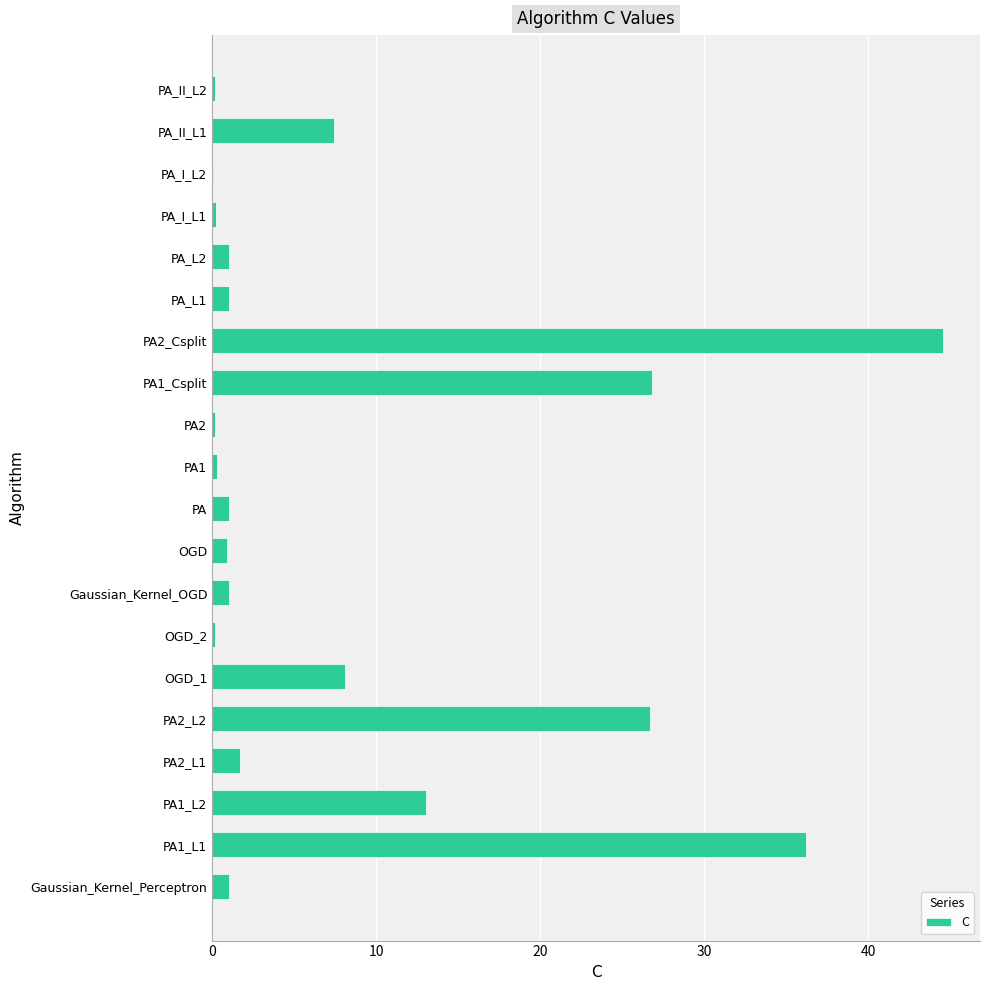

Which label corresponds to the largest value in the chart?

PA2_Csplit